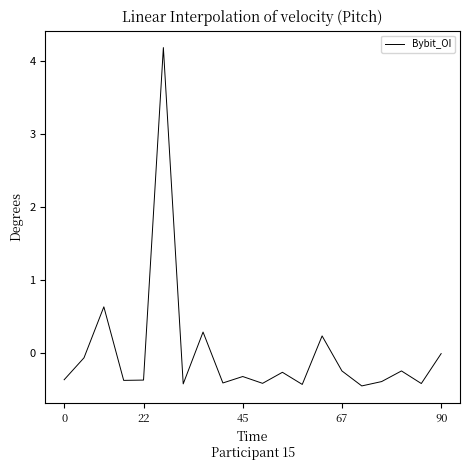

What is the smallest value displayed?

-0.5